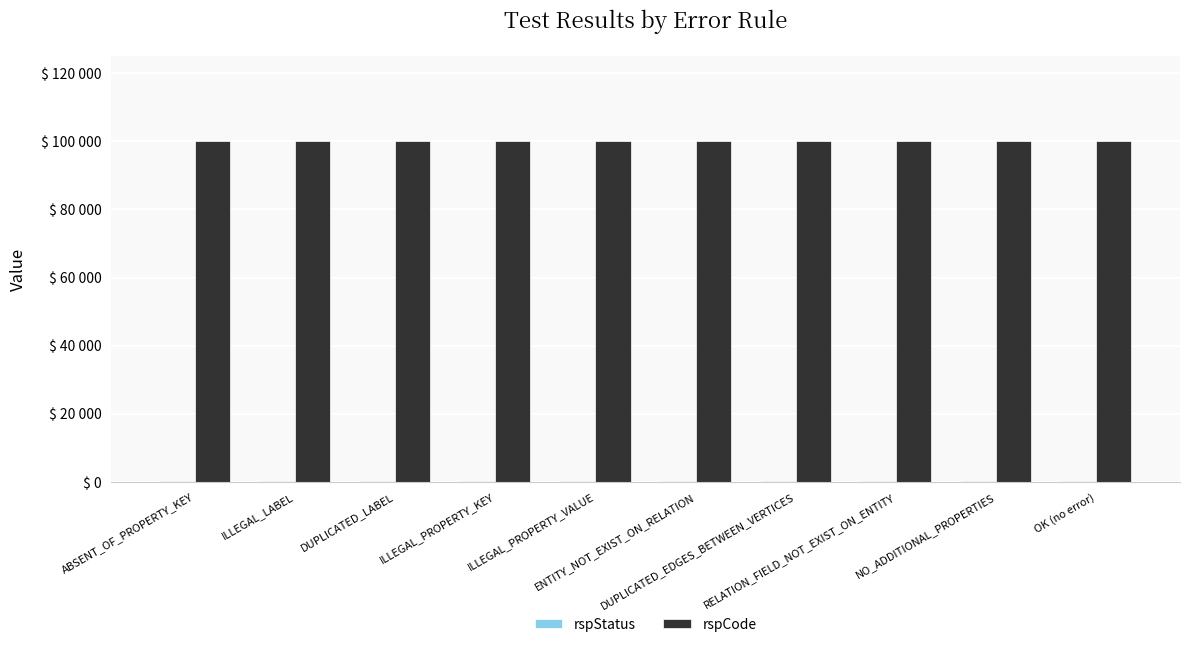

Does the chart contain stacked bars?

No